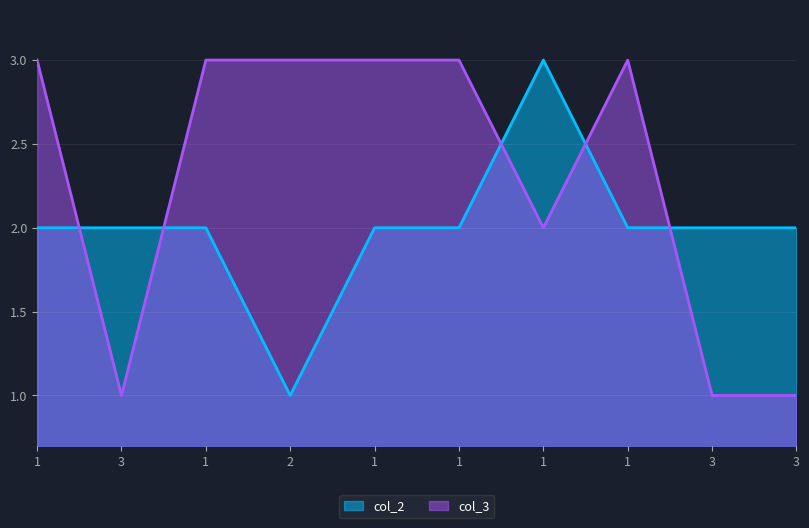

Where do col_3 and col_2 first cross each other?

1 and 3